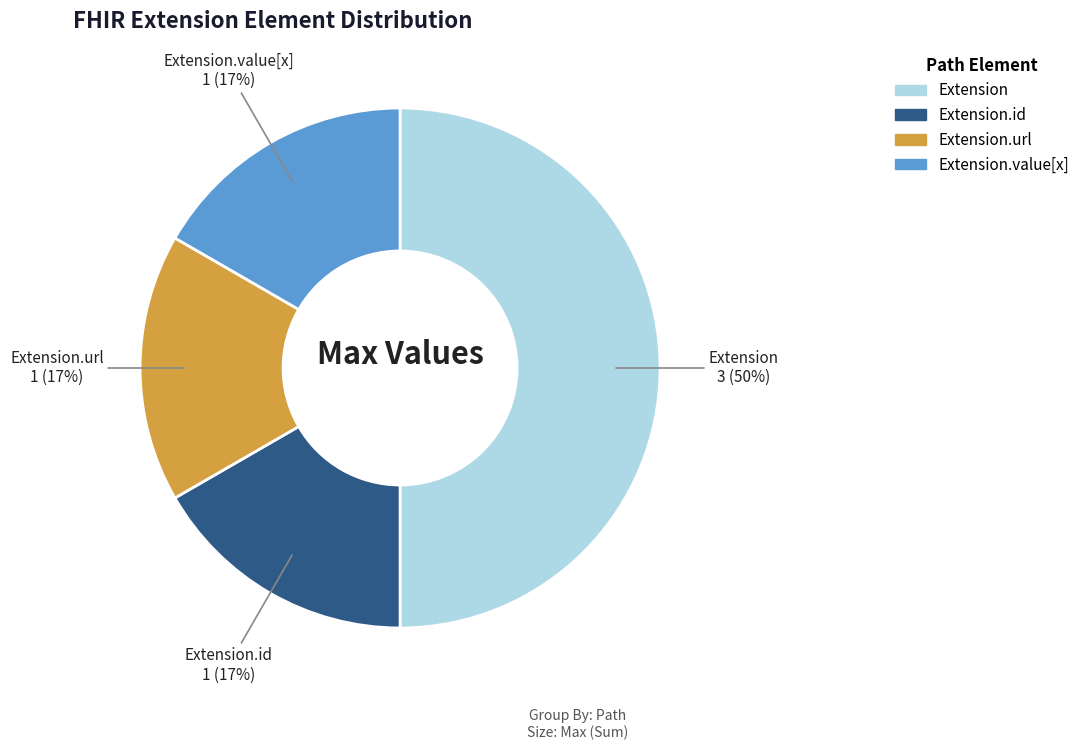

To the nearest percent, what is the average slice percentage?

25%